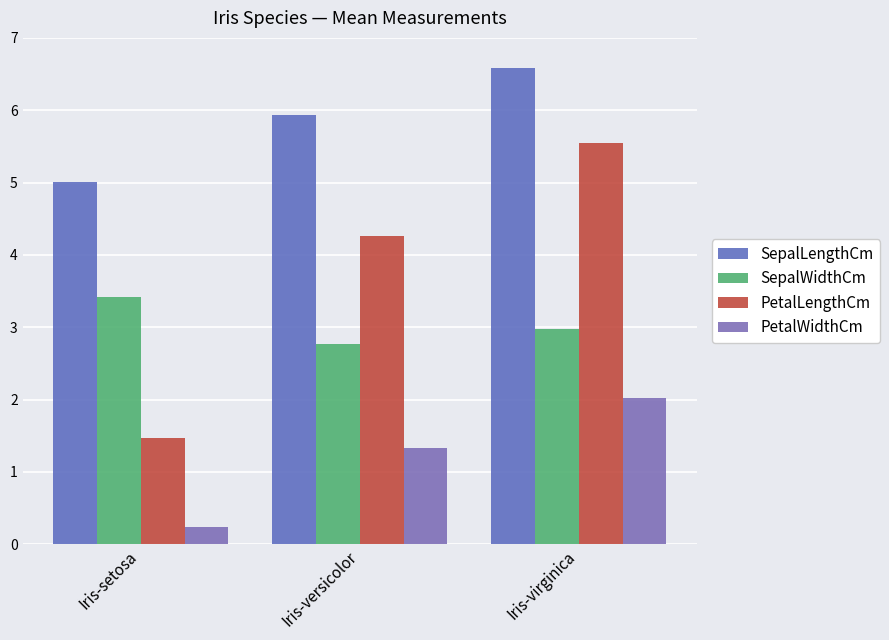

Which label corresponds to the smallest value in the chart?

Iris-setosa